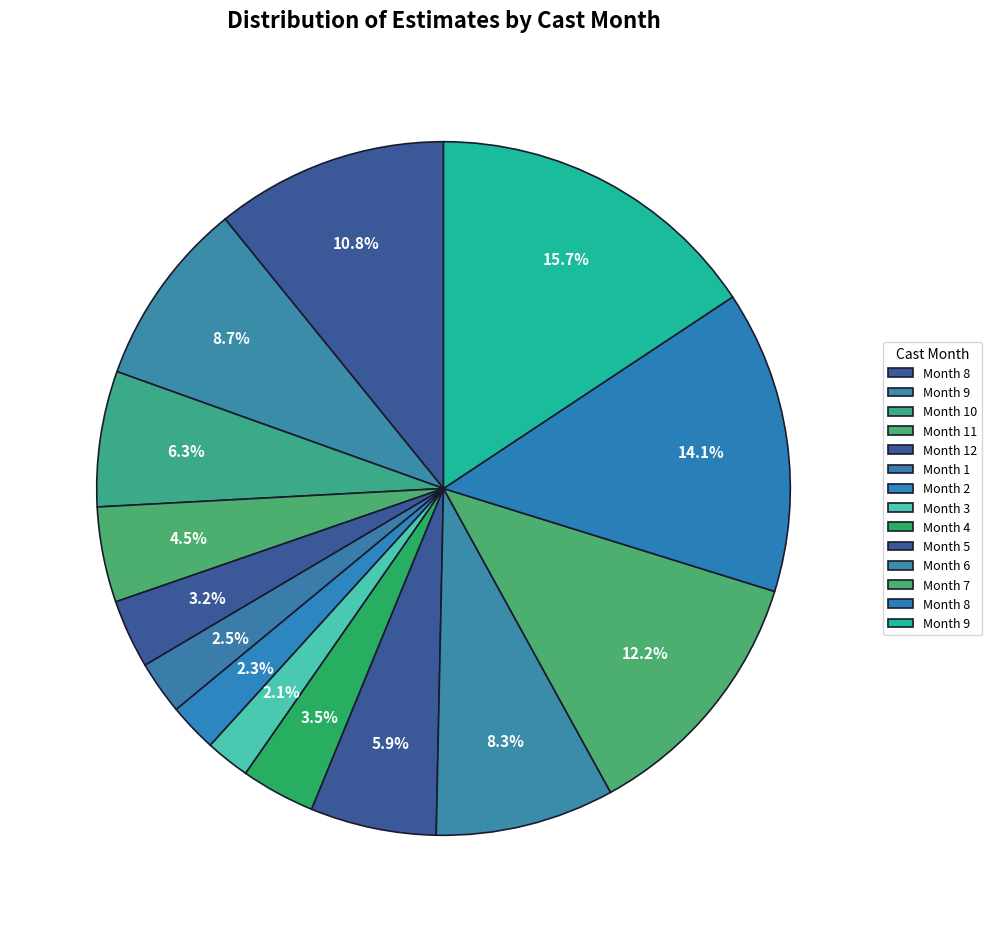

Which slice is the largest?

9